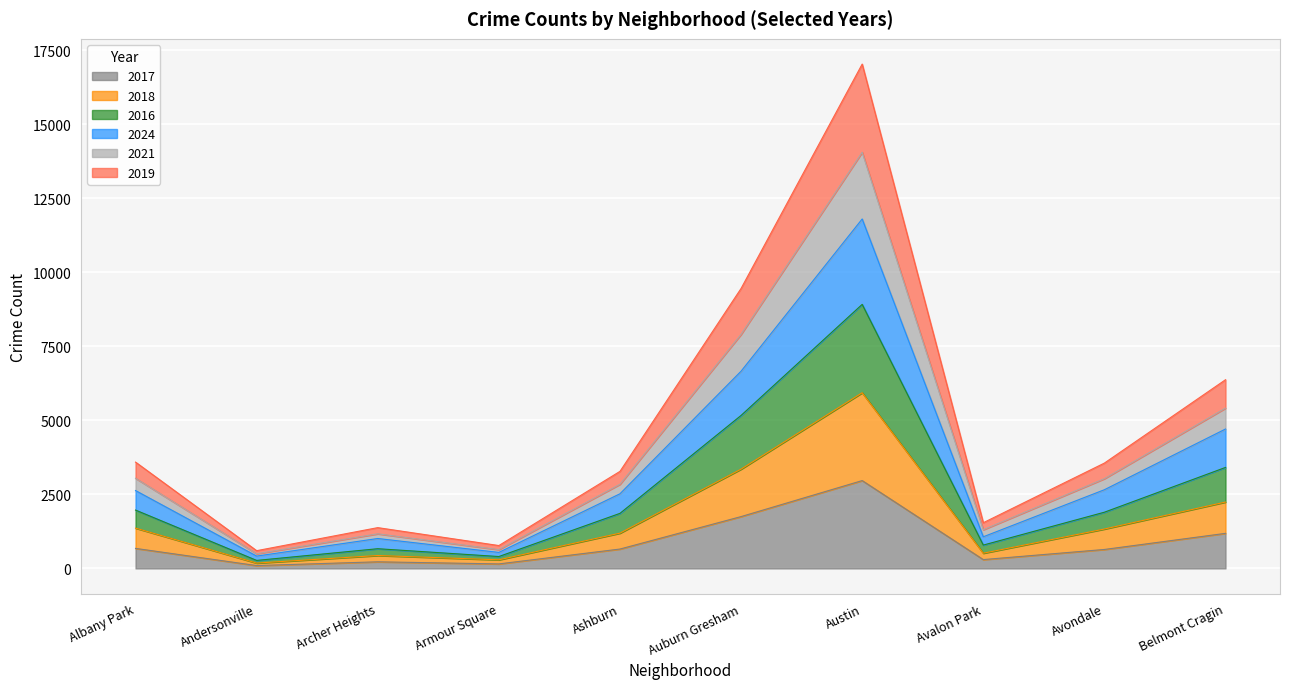

Which category has the lowest value across all series?

Andersonville